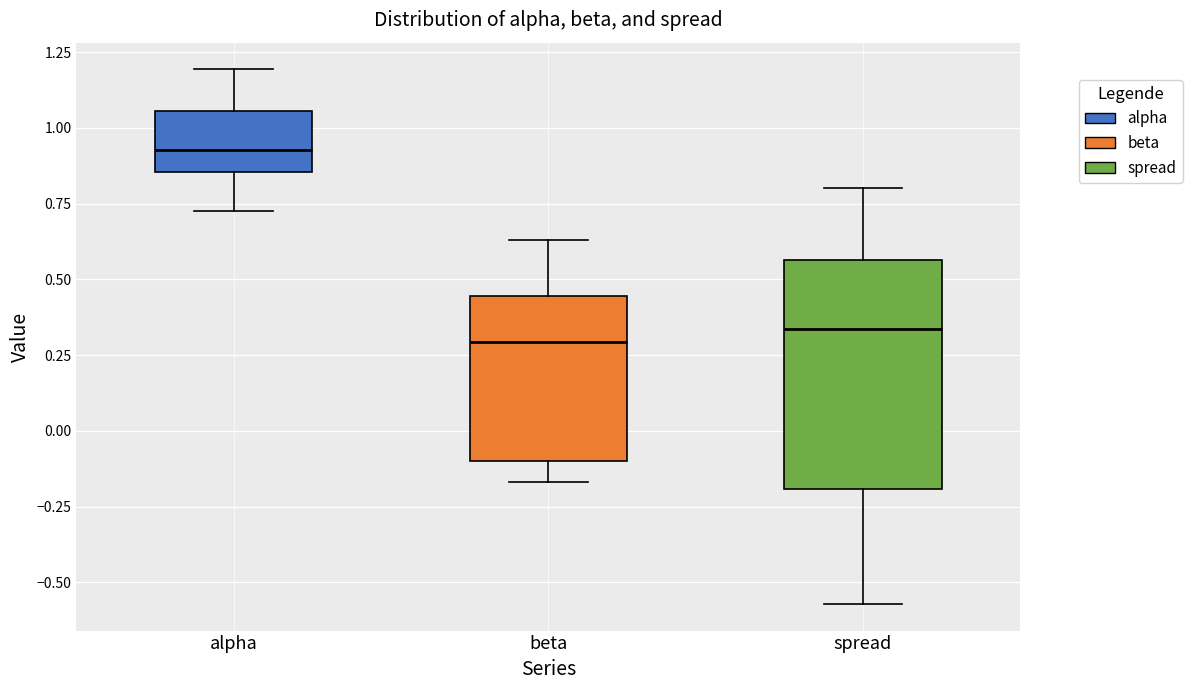

Reading left to right, read every box against the y-axis: the position of its median line, the range the box covers, and the ends of its whiskers. The values are not printed on the chart, so give them approximately, as read against the axis.

alpha: median 0.95, box 0.85 to 1.05, whiskers 0.75 to 1.20
beta: median 0.30, box -0.10 to 0.45, whiskers -0.15 to 0.65
spread: median 0.35, box -0.20 to 0.55, whiskers -0.55 to 0.80